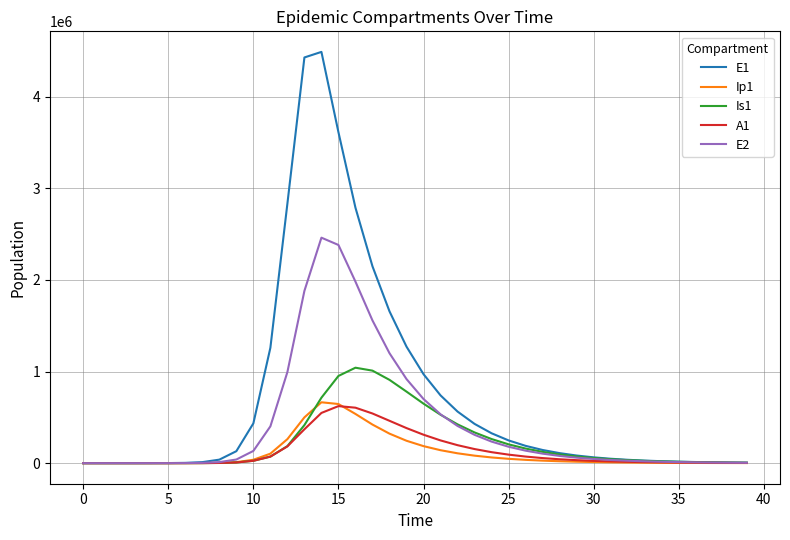

What is the greatest value displayed?

4490082.9